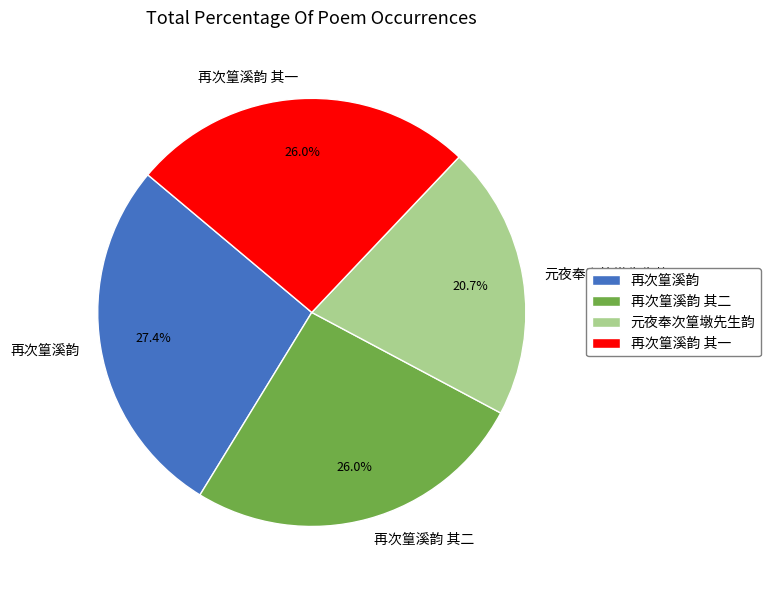

What is the smallest slice in the pie chart?

元夜奉次篁墩先生韵